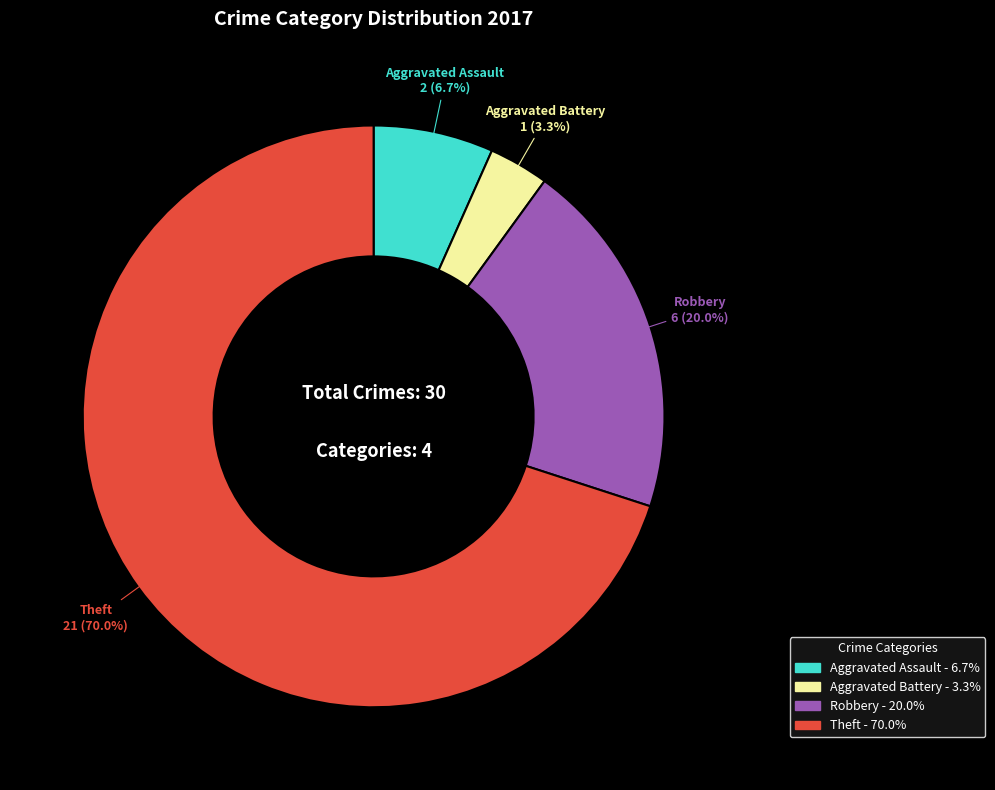

Which slice represents more than half of the pie?

Theft